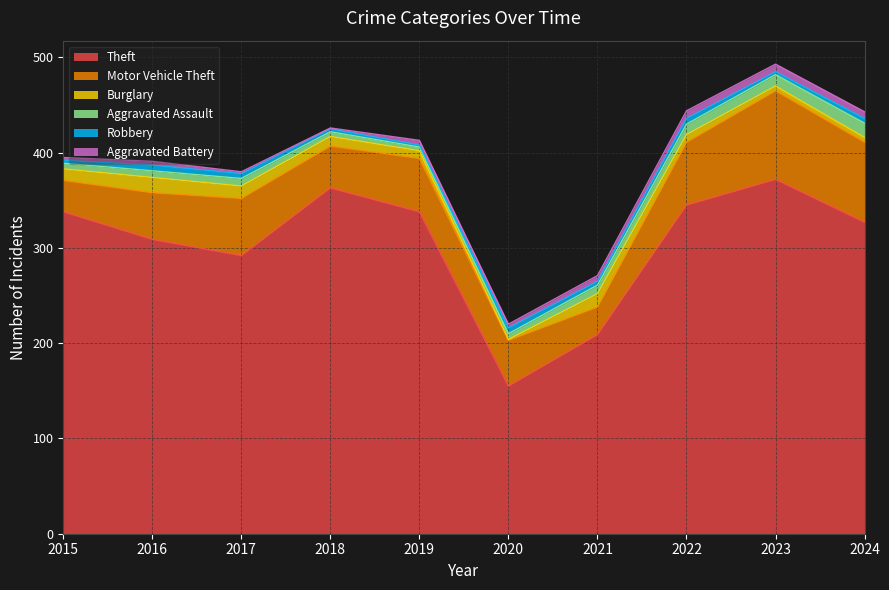

Where does the Aggravated Assault series first go above 8?

2021